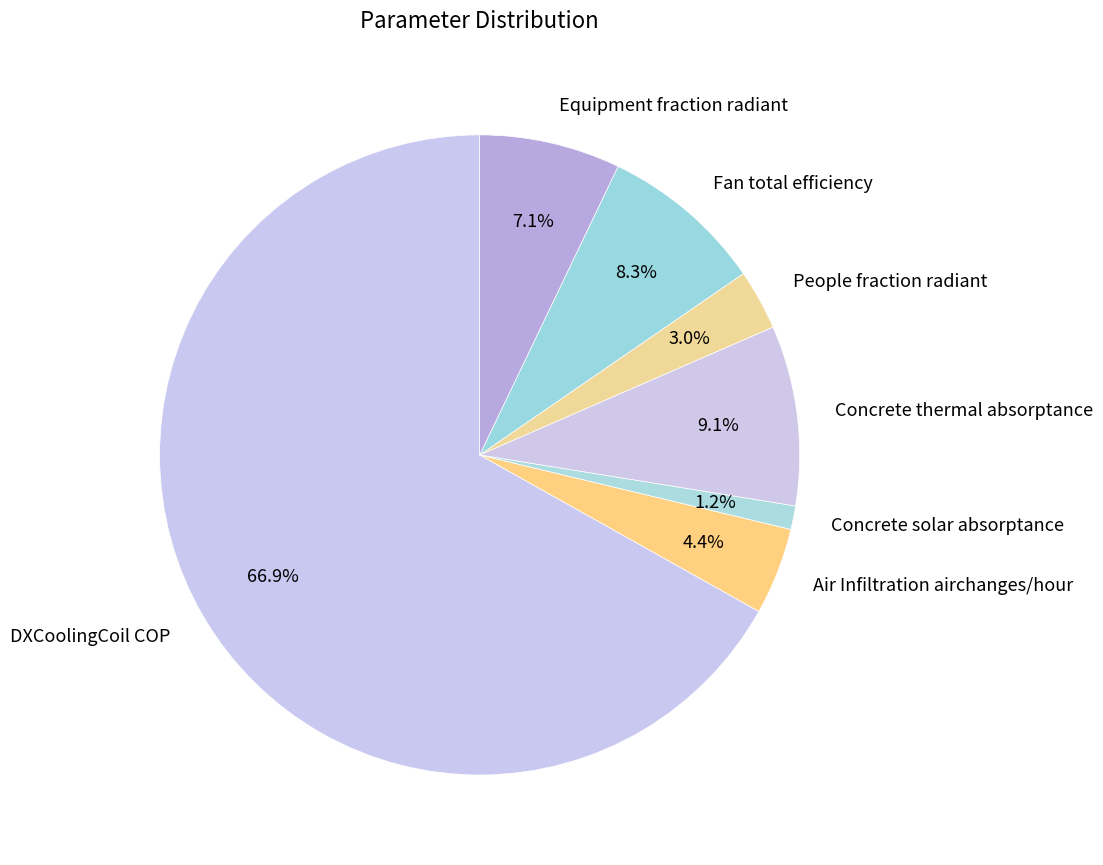

Which has a higher value, Fan total efficiency or People fraction radiant?

Fan total efficiency